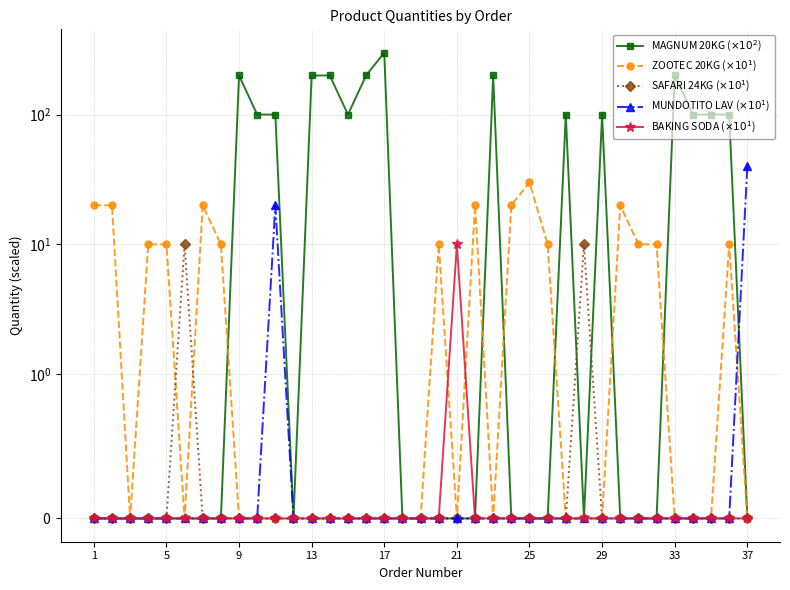

What is the greatest value displayed?

300